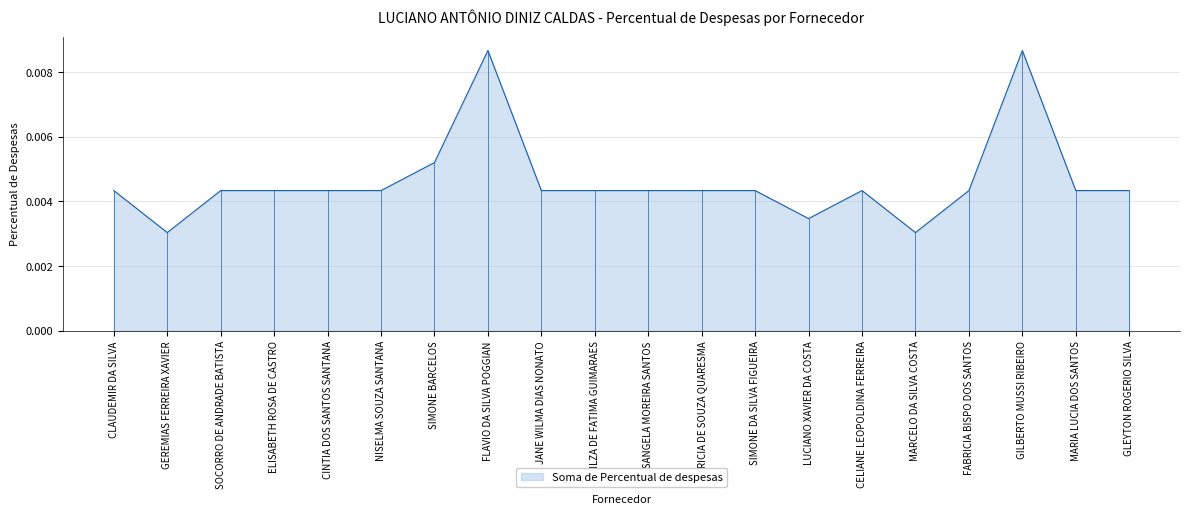

What position from the left is GILBERTO MUSSI RIBEIRO?

18